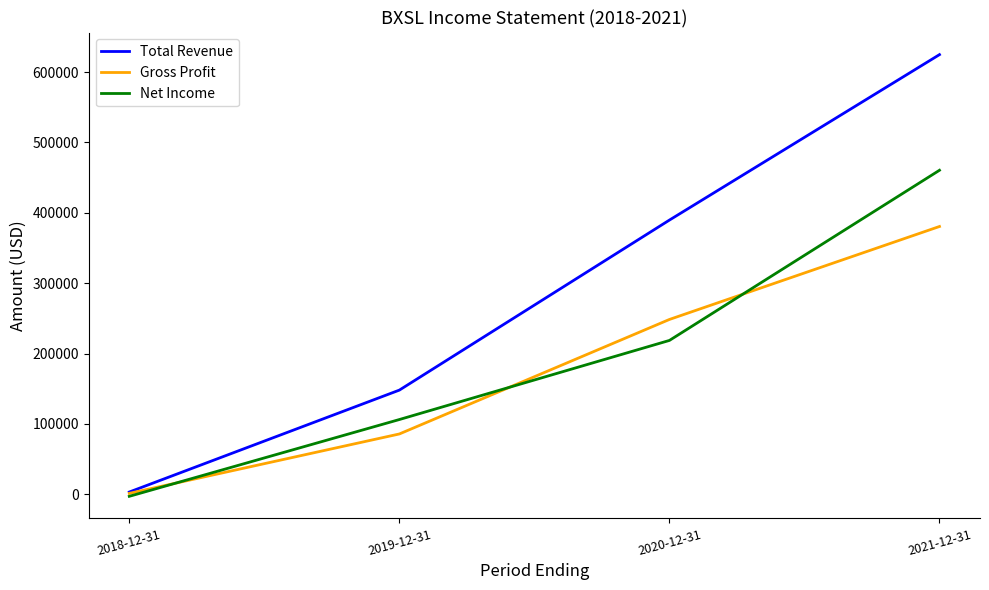

At which category is the sum across all series the highest?

2021-12-31